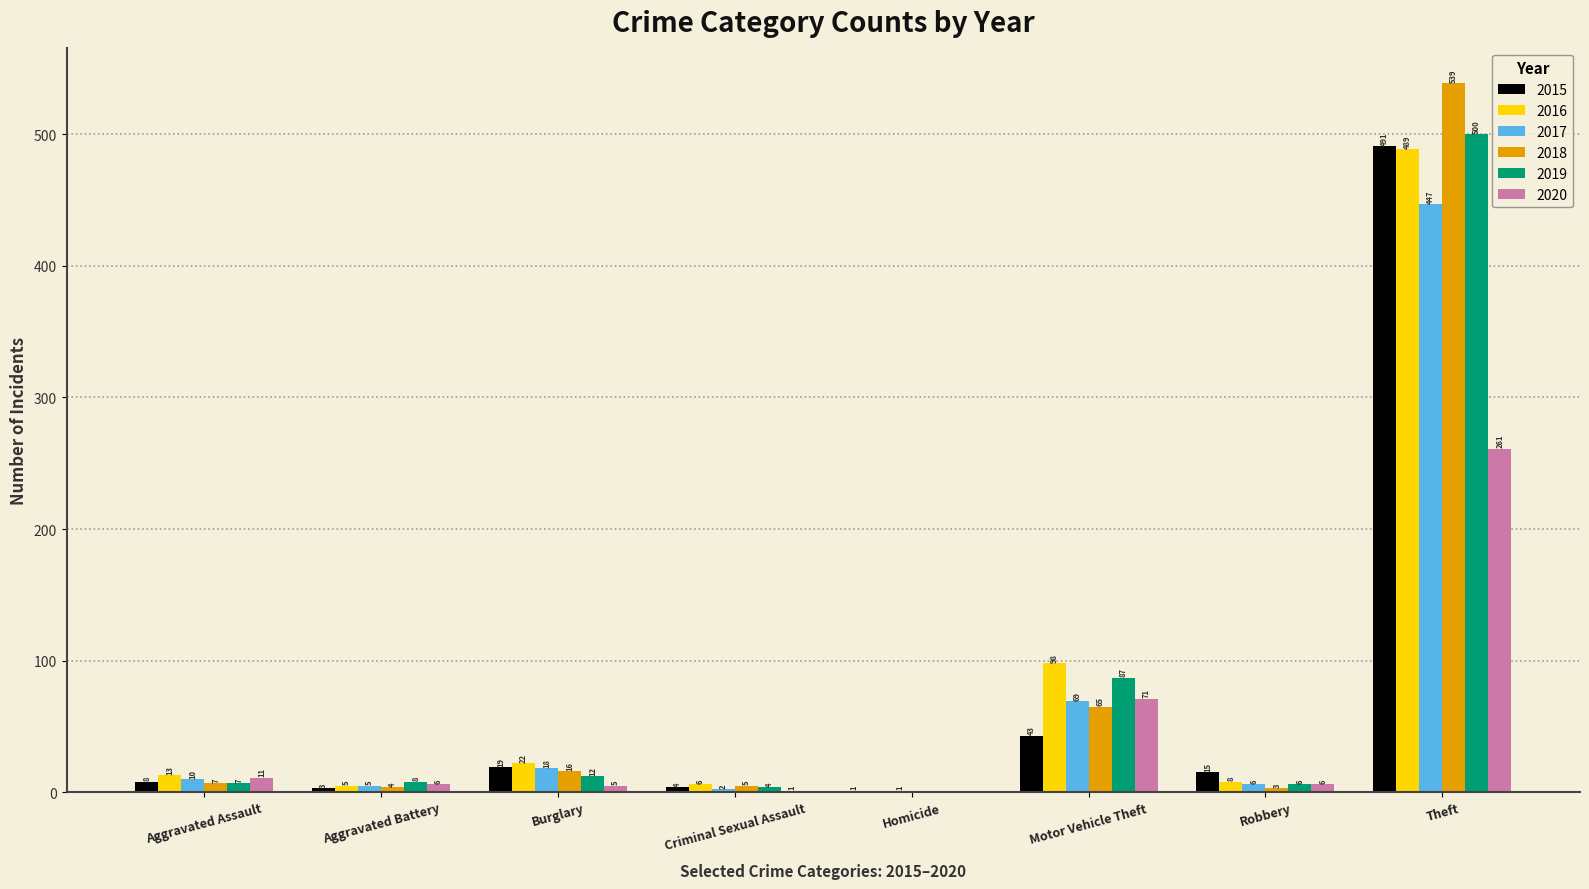

What is the highest value of the 2018 series?

539